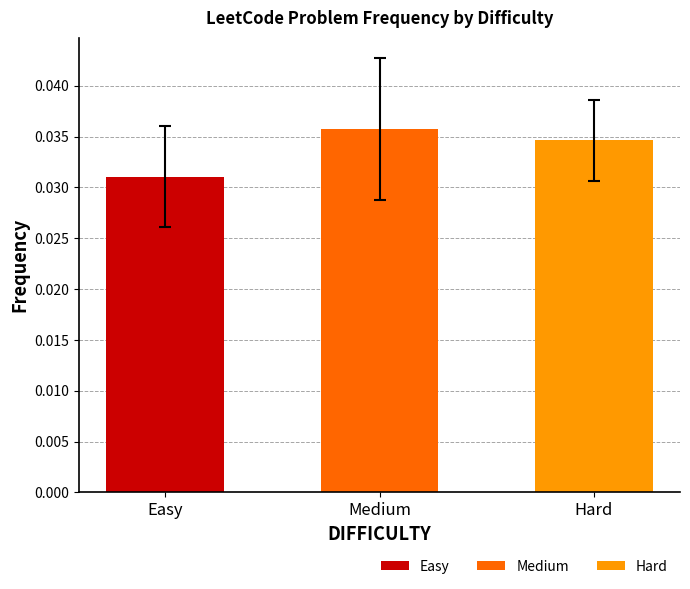

Between Medium and Hard, which is larger?

Medium